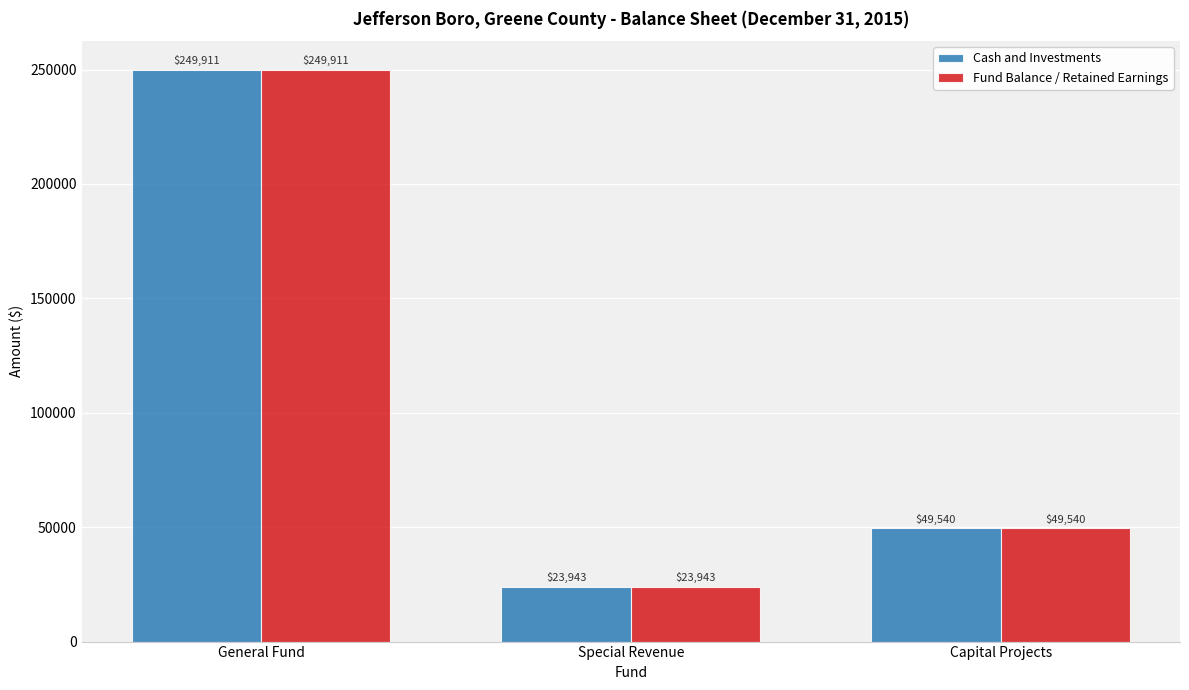

How many categories are shown in the chart?

3